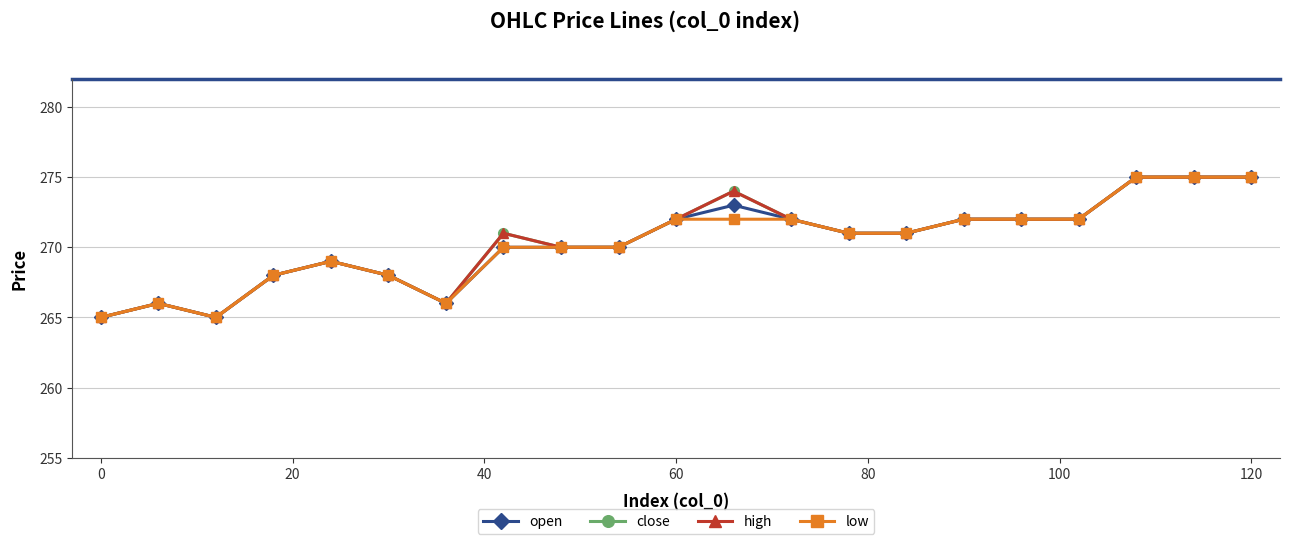

How many low values are between 268 and 272?

14